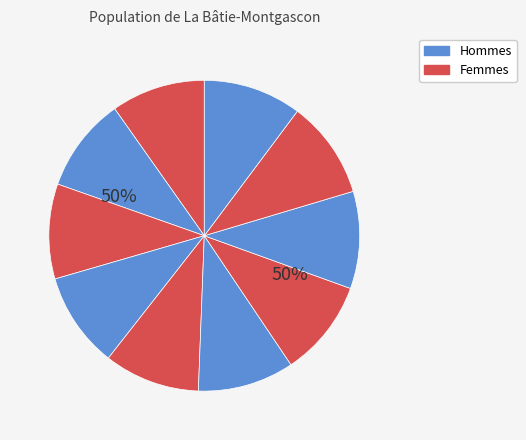

Does 210 represent more than half of the total?

No